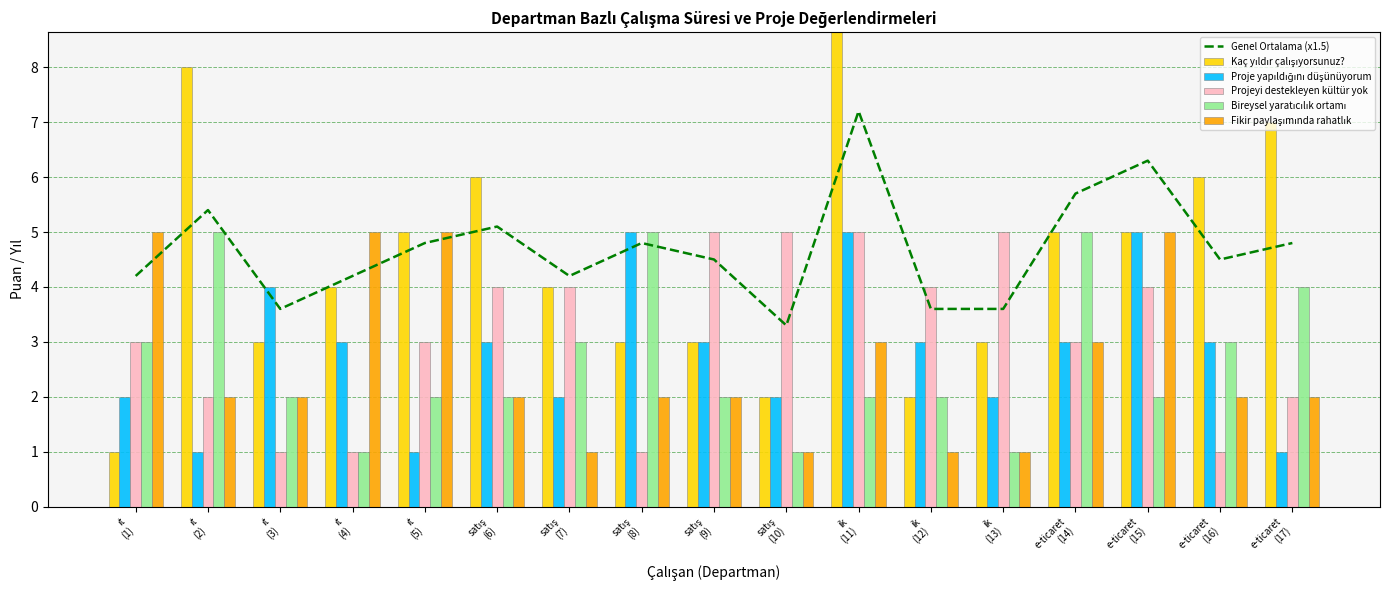

Which series has the largest total across all categories?

Genel Ortalama (x1.5)